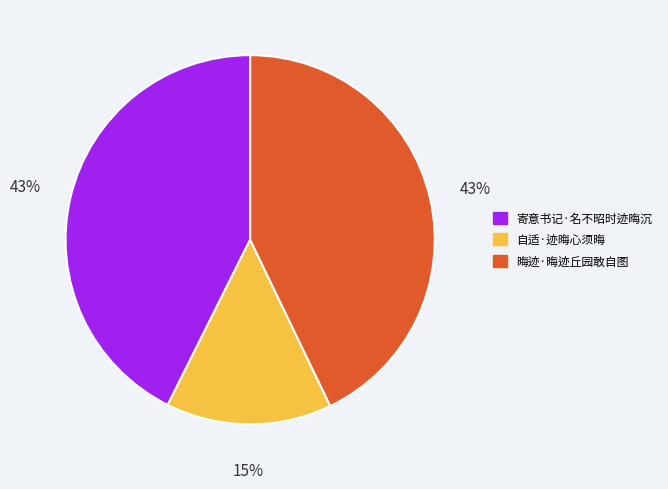

The 晦迹·晦迹丘园敢自图 slice represents 43% of the pie. True or false?

True